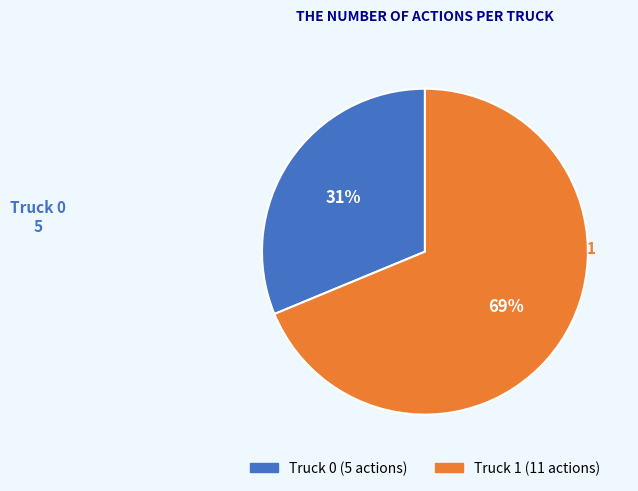

Which has a higher value, Truck 1 or Truck 0?

Truck 1